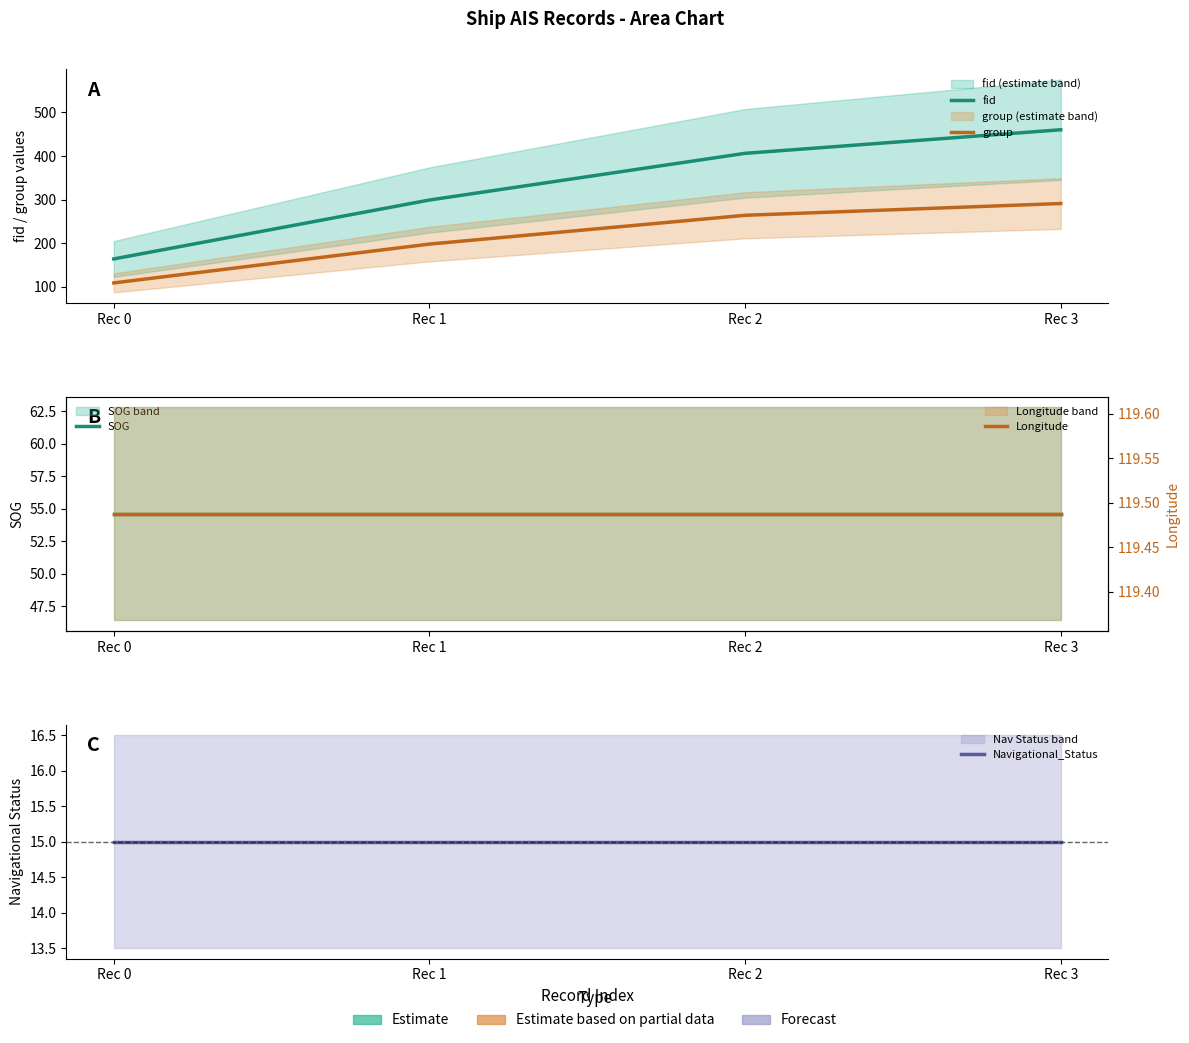

At which category does the chart reach its peak across all series?

Rec 3